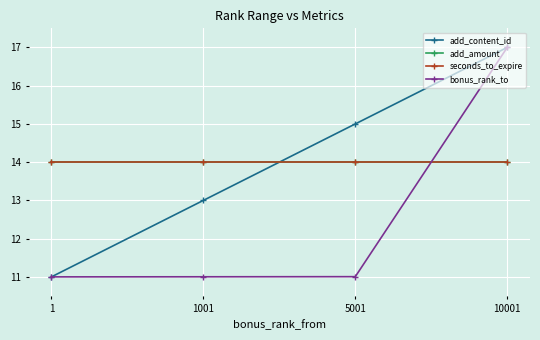

What is the difference between the add_content_id values at 1001 and 5001?

2.0